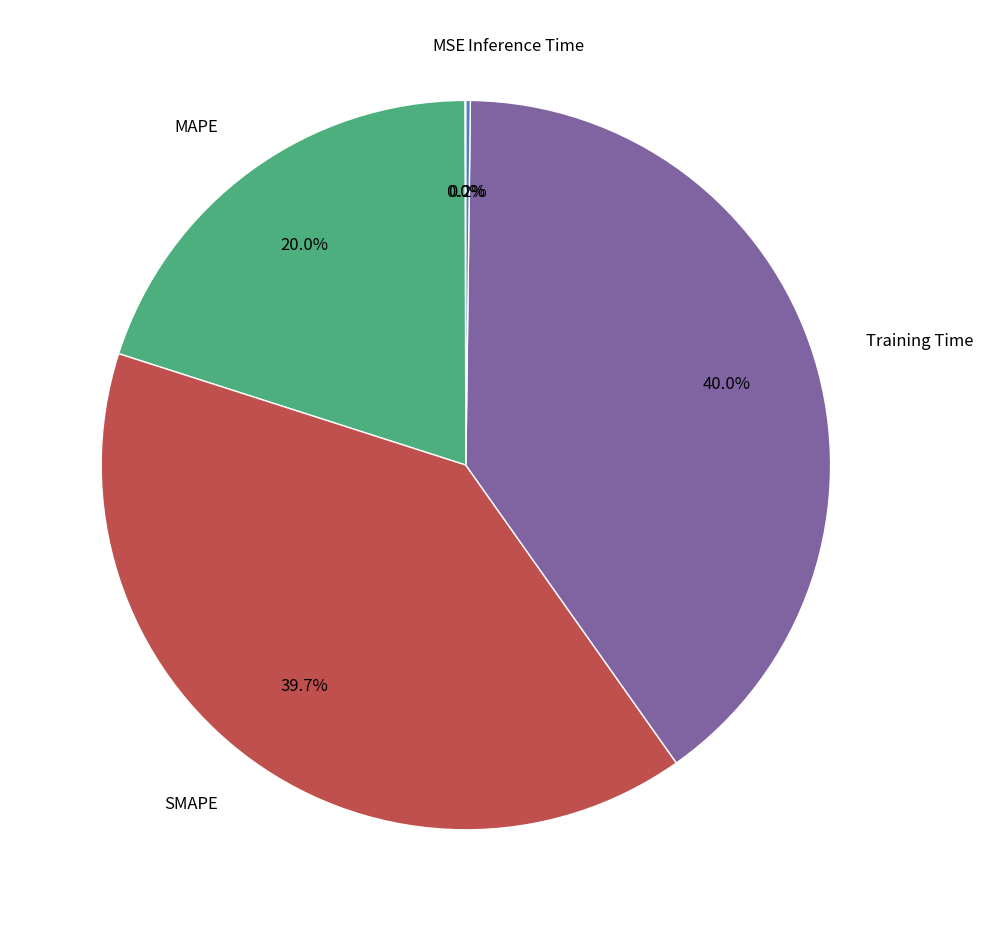

Is there a majority slice in this chart?

No